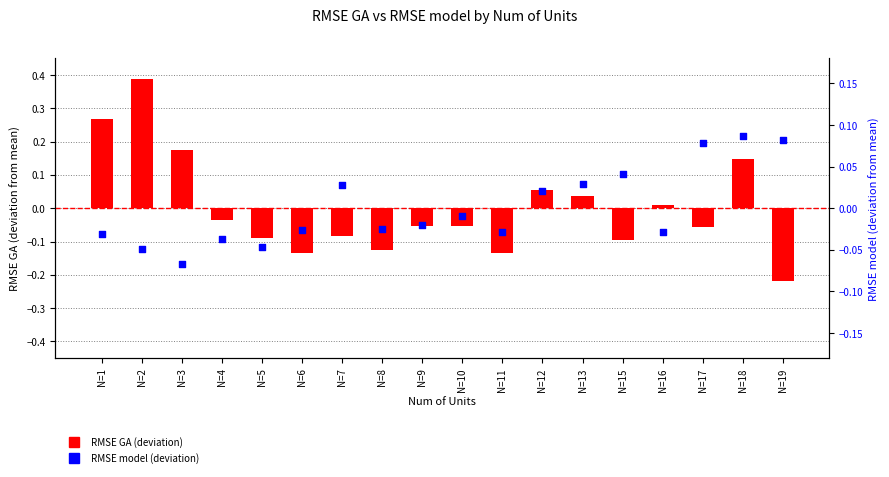

At how many categories does at least one series exceed 0?

11